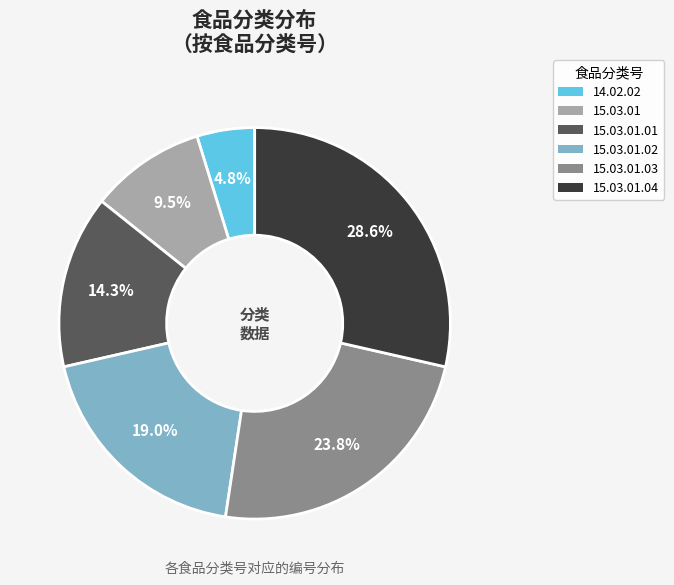

Is there a majority slice in this chart?

No